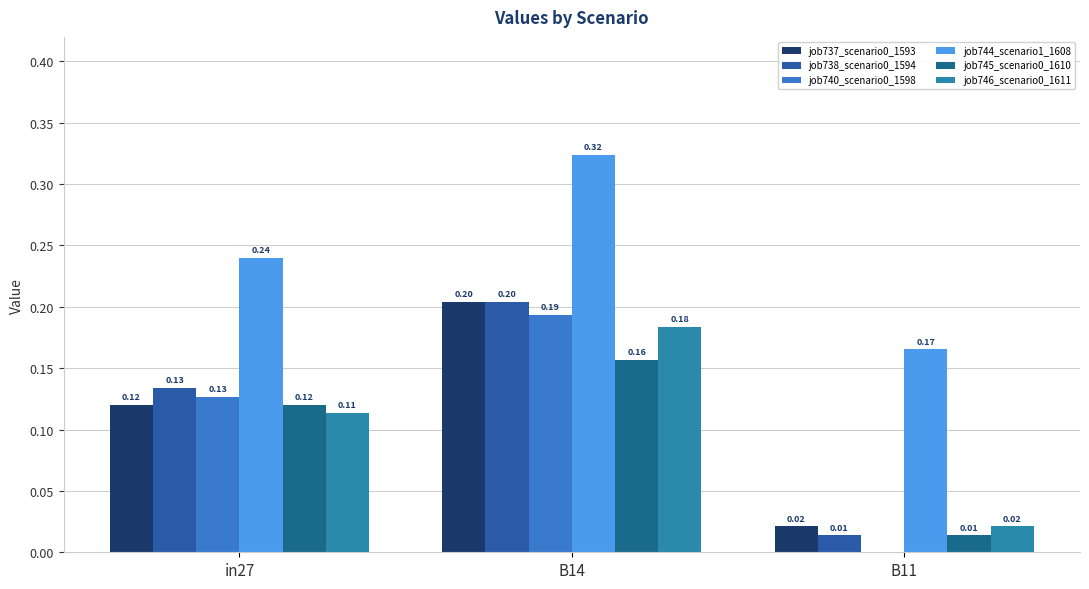

How many groups of bars are there?

3